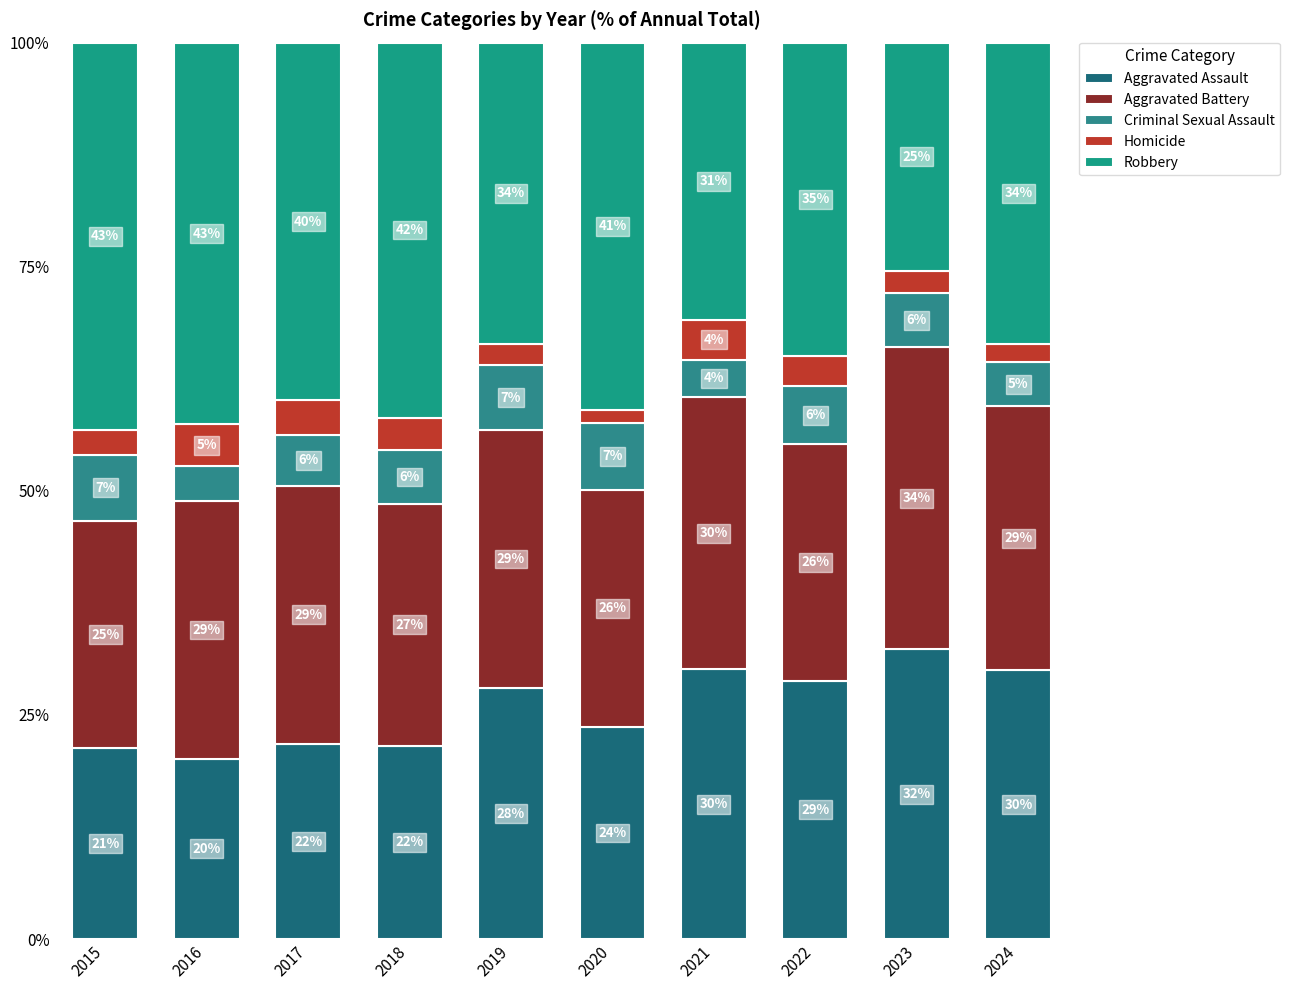

Does the chart contain any negative values?

No